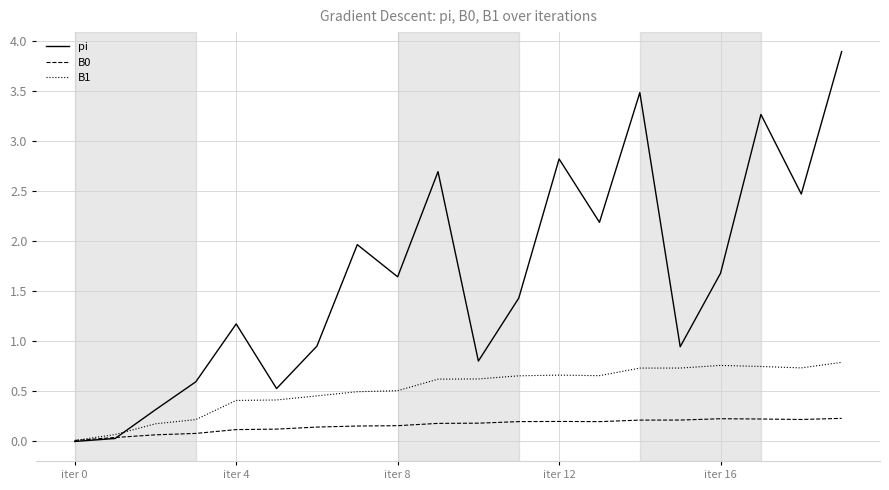

Which series has the largest total across all categories?

pi